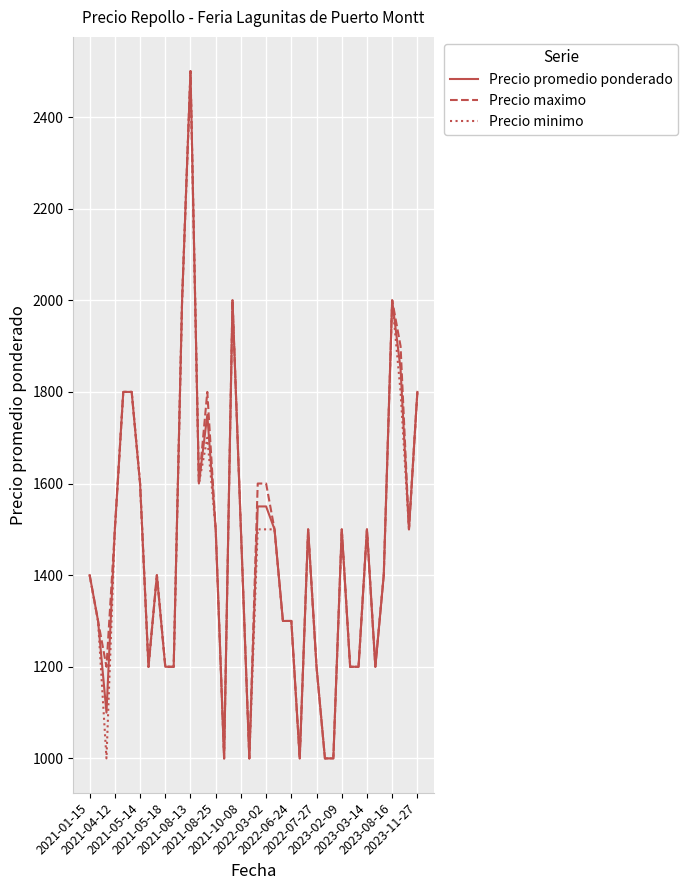

True or false: Precio promedio ponderado has more than 2 interior local peaks.

True